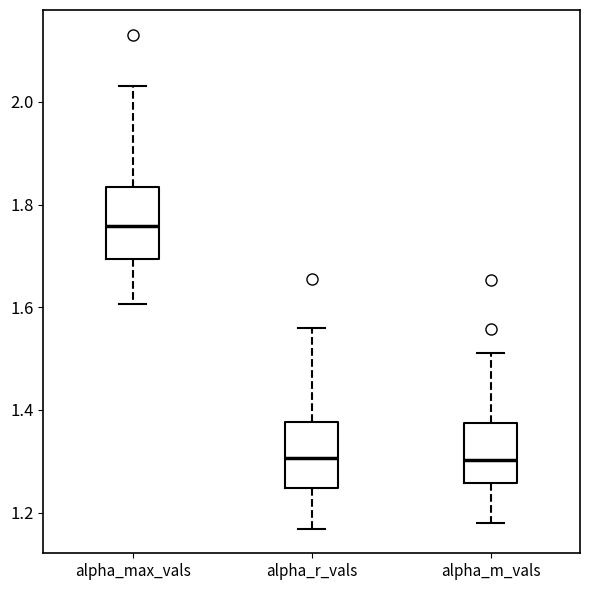

Reading left to right, transcribe this box plot: for each box, give where its median line is, the range the box spans, and where its two whiskers end, as read against the y-axis. The values are not printed on the chart, so give them approximately, as read against the axis.

alpha_max_vals: median 1.76, box 1.70 to 1.84, whiskers 1.60 to 2.04
alpha_r_vals: median 1.30, box 1.24 to 1.38, whiskers 1.16 to 1.56
alpha_m_vals: median 1.30, box 1.26 to 1.38, whiskers 1.18 to 1.52